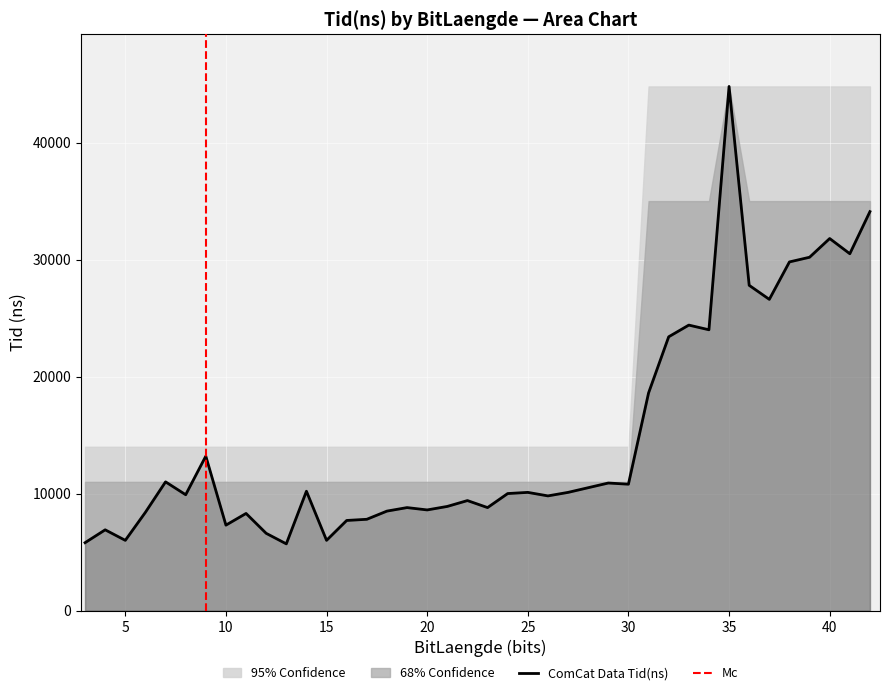

True or false: Tid(ns) and 95% Confidence Upper cross at least once.

False